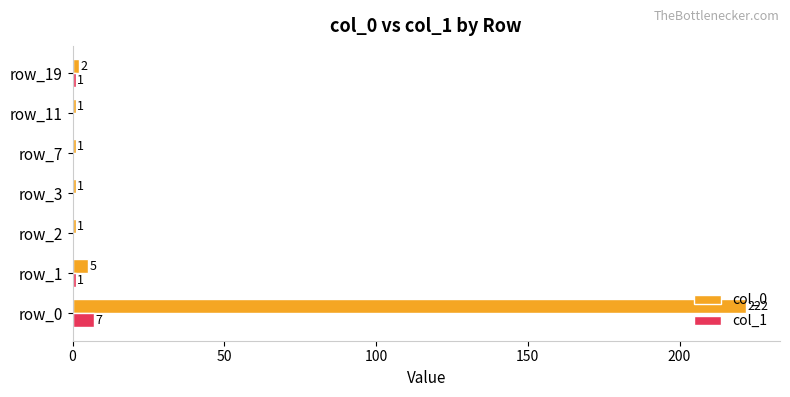

Between row_1 and row_19, which series saw the biggest shift?

col_0